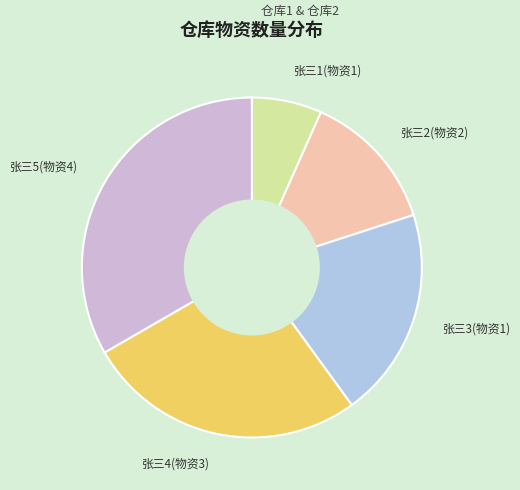

Does any single category account for the majority?

No